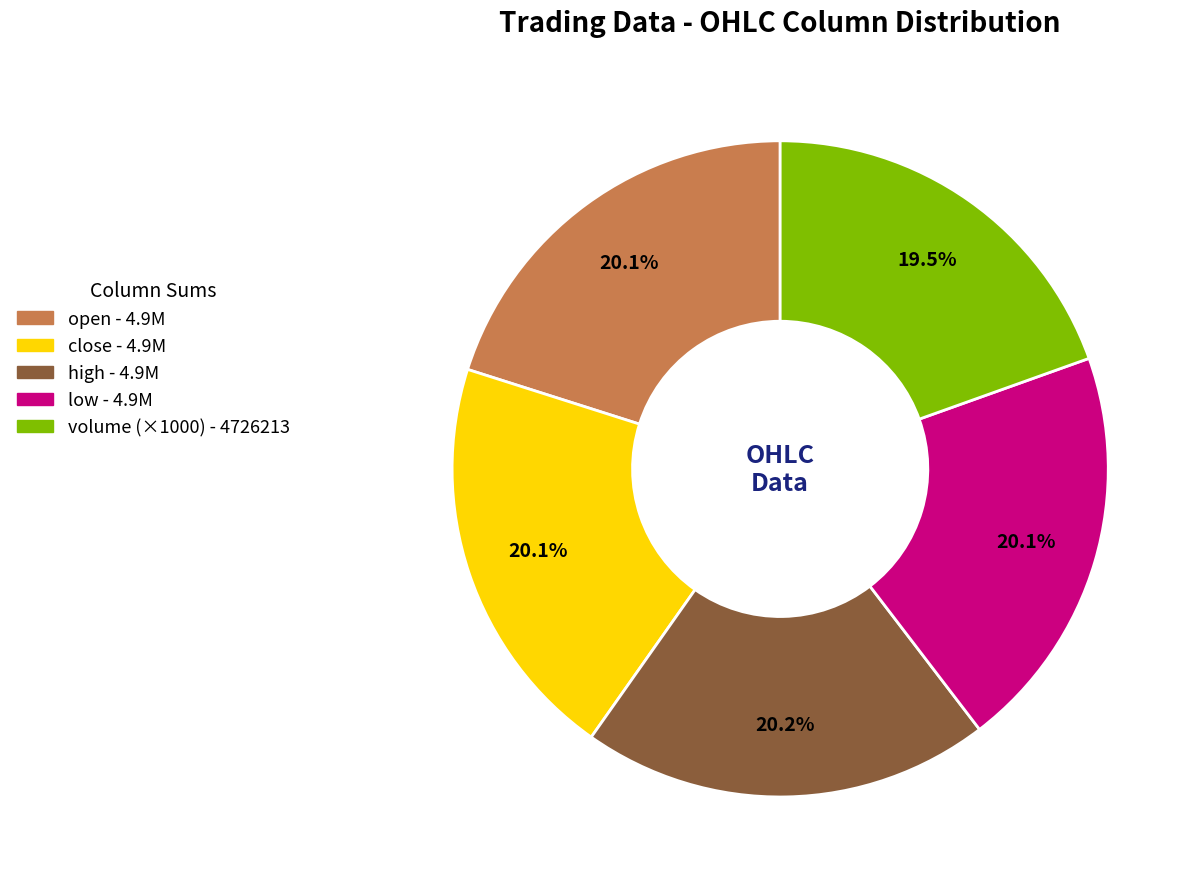

Is there any slice that represents more than half of the pie?

No